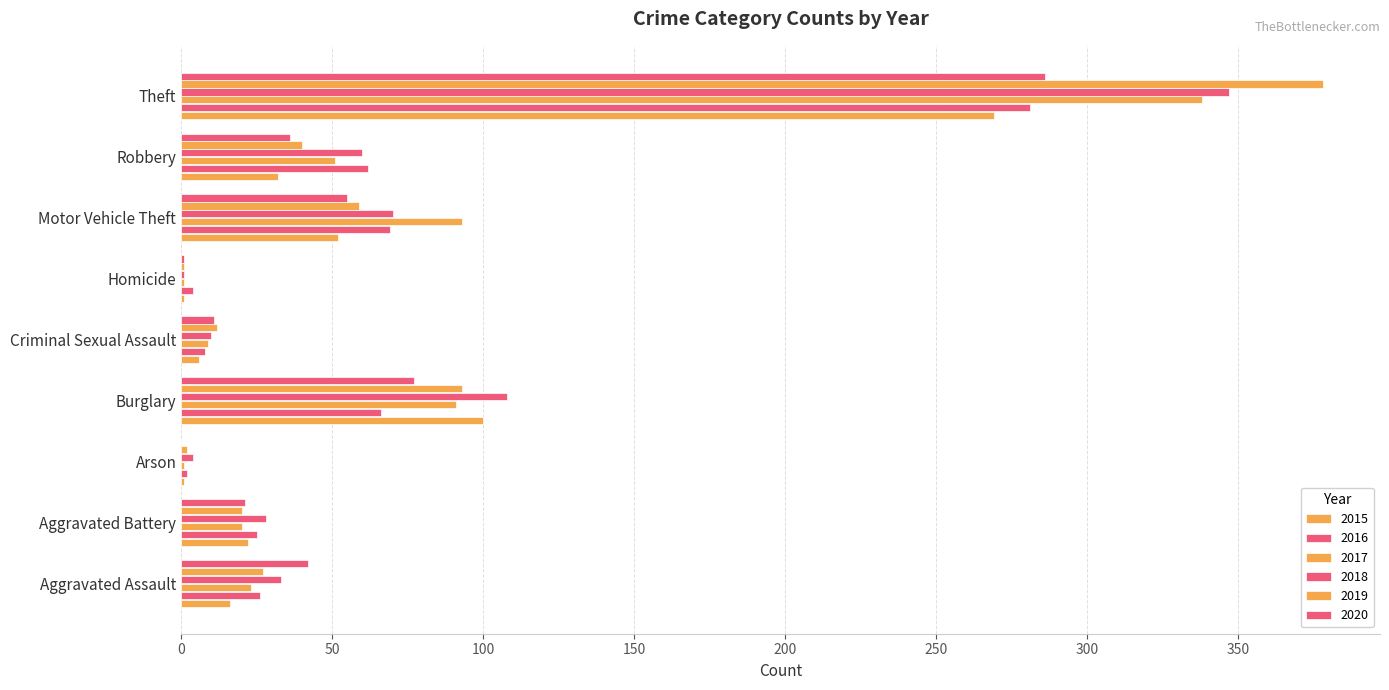

Count the number of data series in this chart.

6